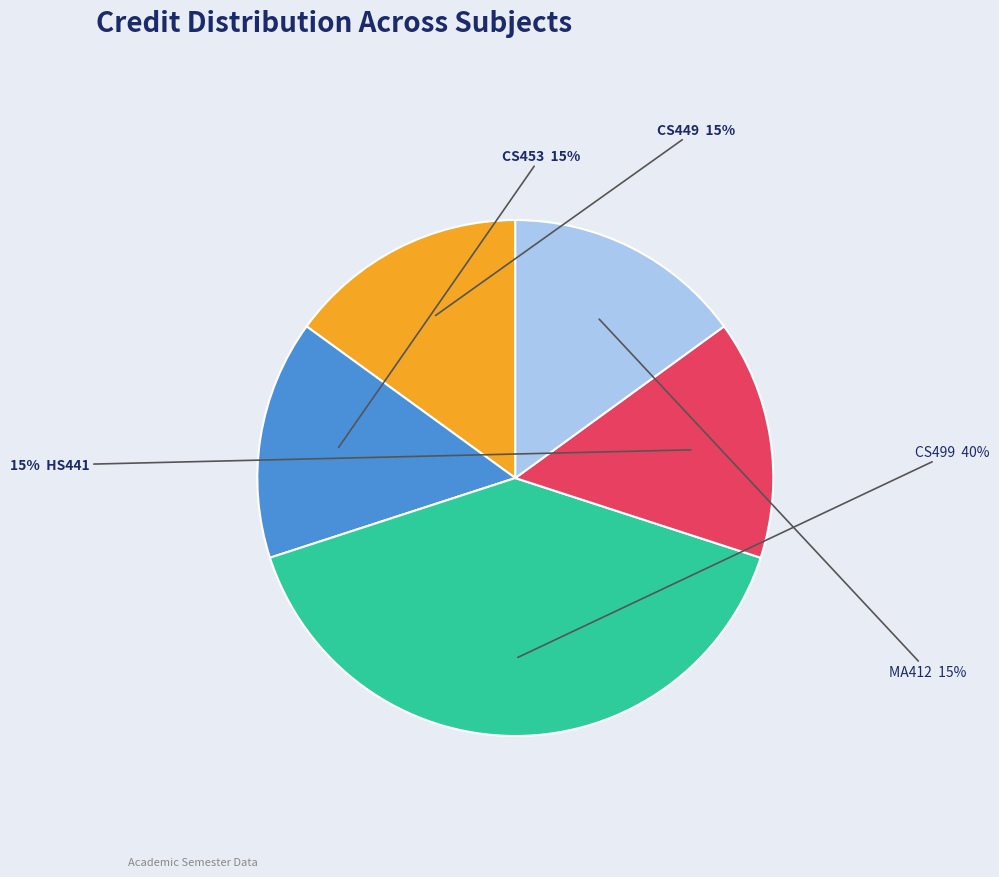

Is there any slice that represents more than half of the pie?

No